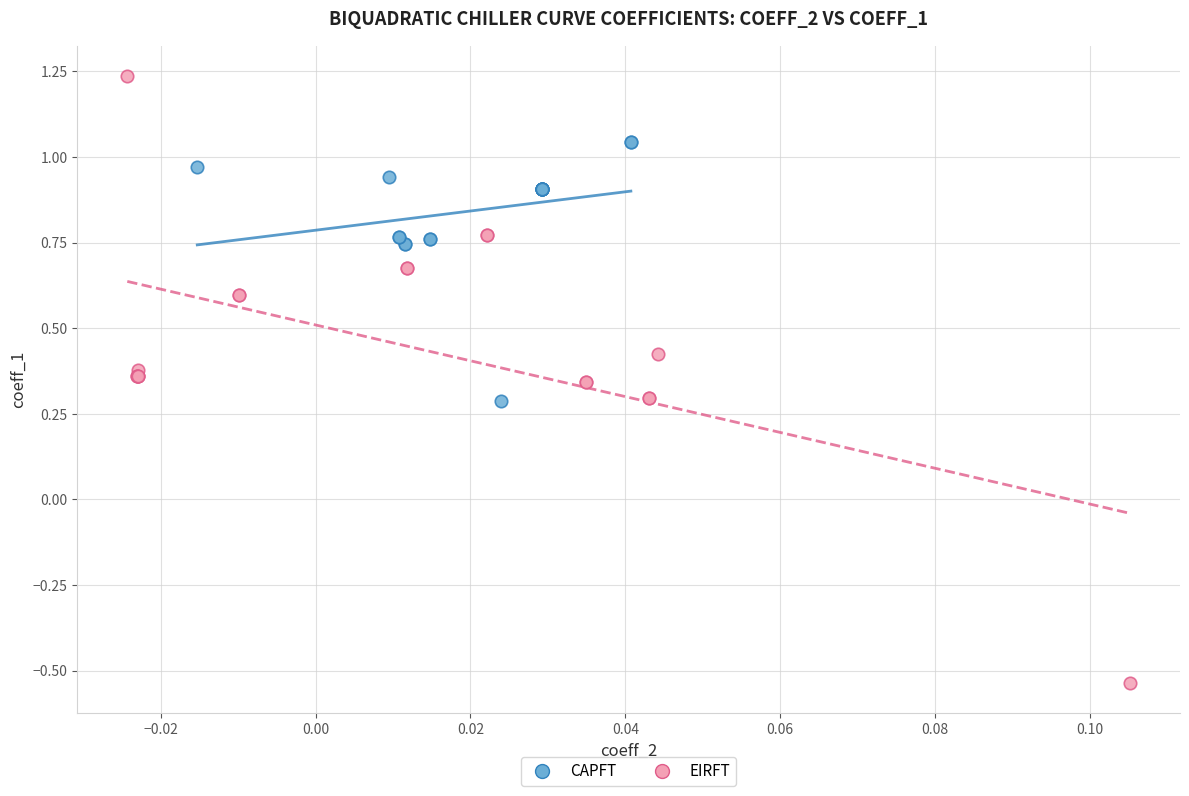

Which series reaches the maximum Y coordinate?

EIRFT